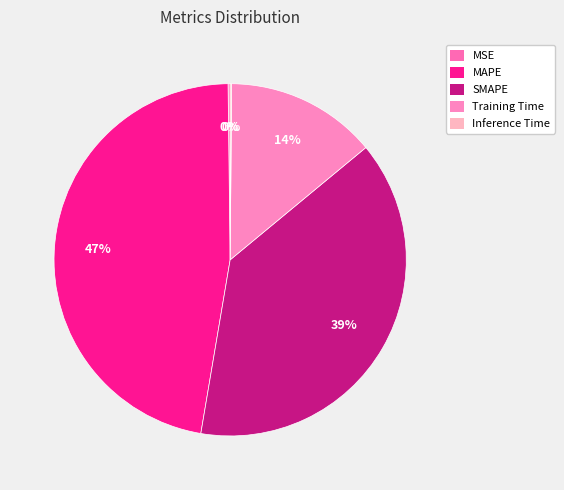

Count the number of slices in the pie.

5